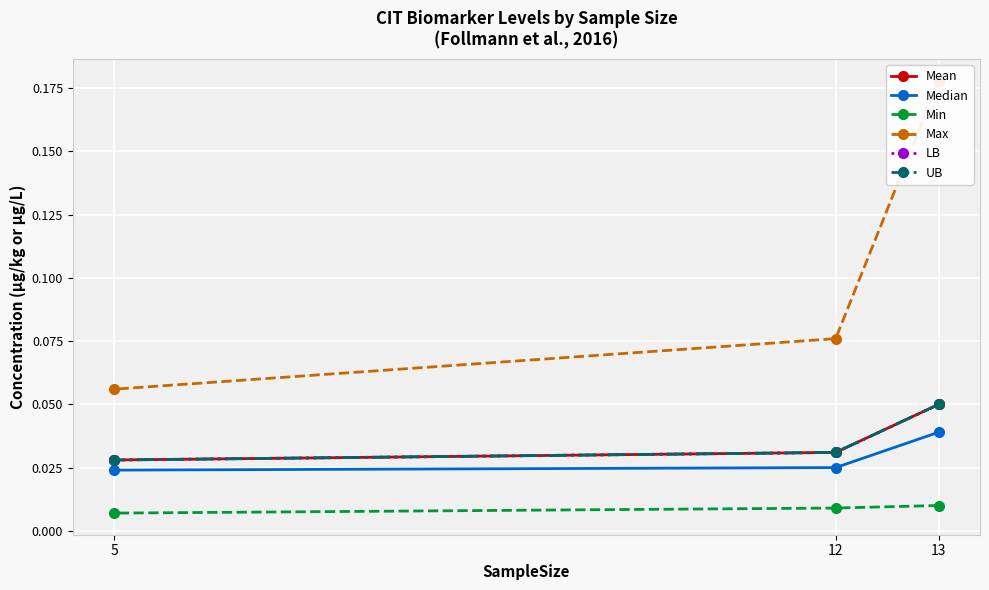

Reading right to left, list all the values displayed in this chart.

Mean: 0.0	0.0	0.1
Median: 0.0	0.0	0.0
Min: 0.0	0.0	0.0
Max: 0.1	0.1	0.2
LB: 0.0	0.0	0.1
UB: 0.0	0.0	0.1